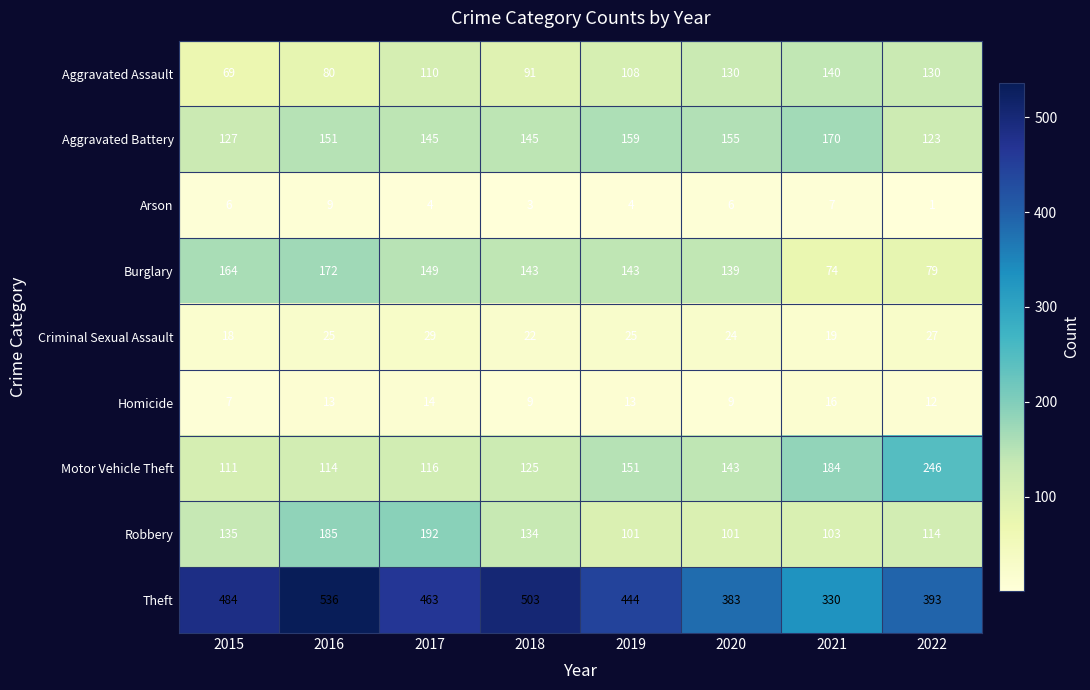

Rank the series at 2019 from highest to lowest value.

Theft, Aggravated Battery, Motor Vehicle Theft, Burglary, Aggravated Assault, Robbery, Criminal Sexual Assault, Homicide, Arson